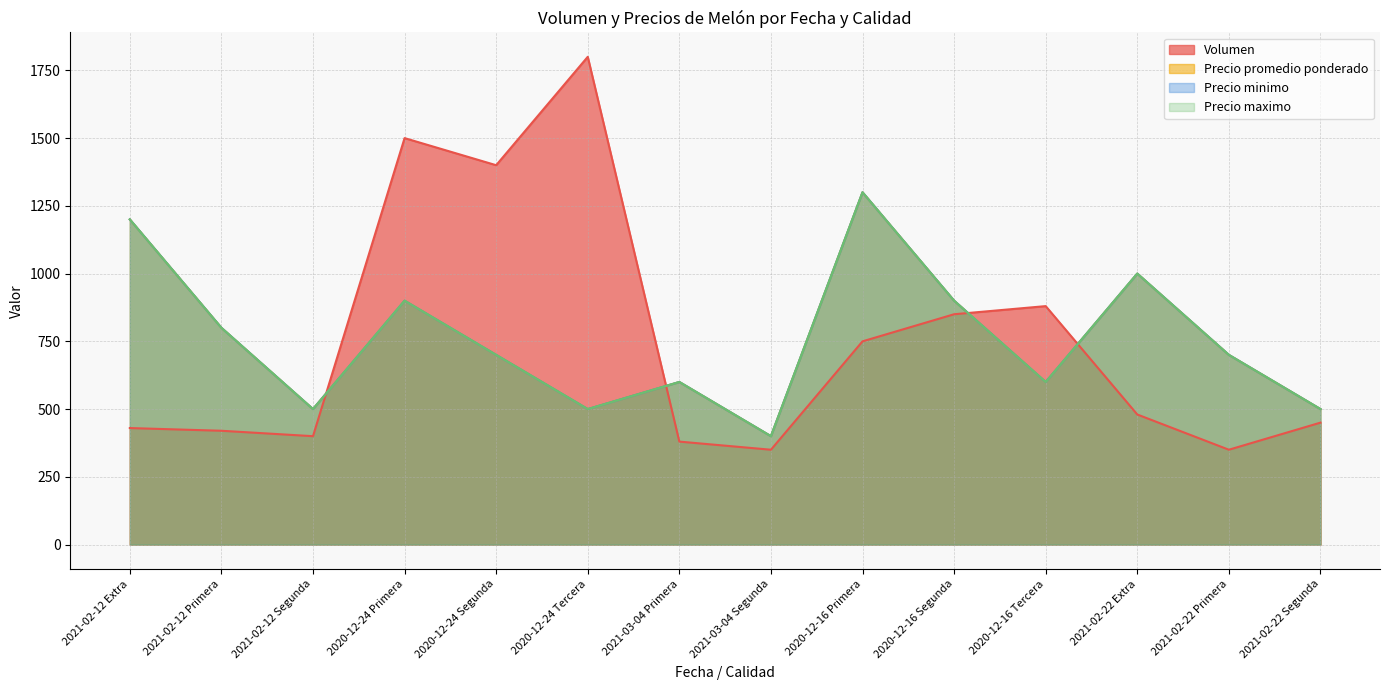

True or false: Precio promedio ponderado has a value of 2044 at 2020-12-16 Primera.

False